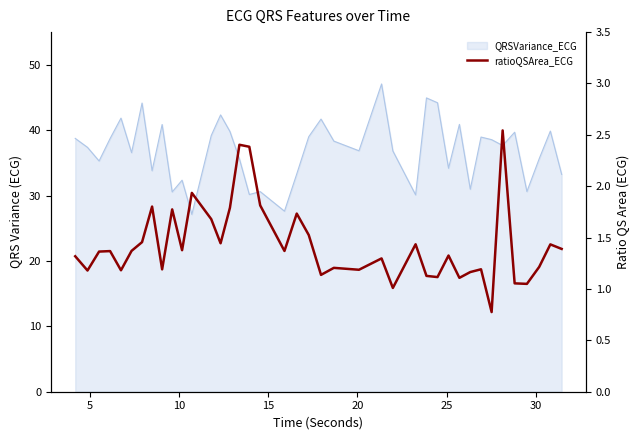

True or false: the data shows 2.0 at 18.

False